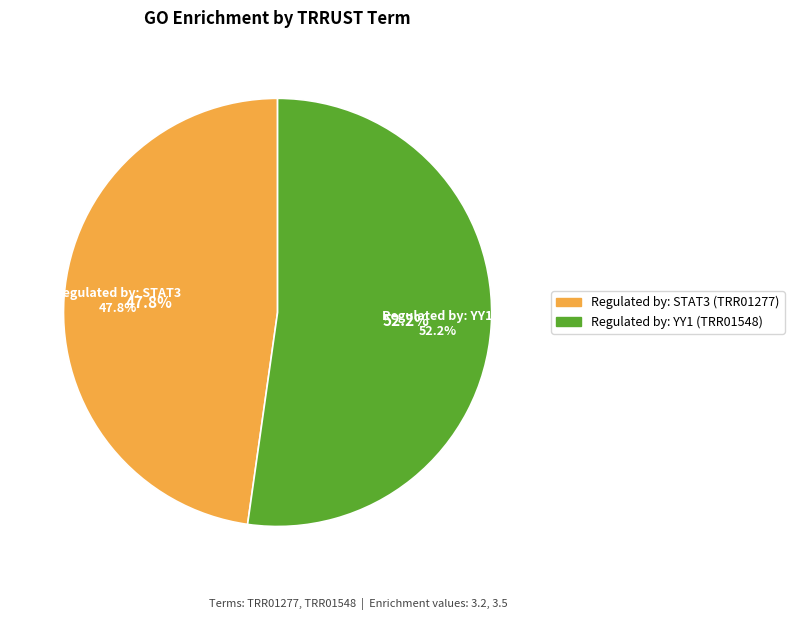

How many slices are in this pie chart?

2